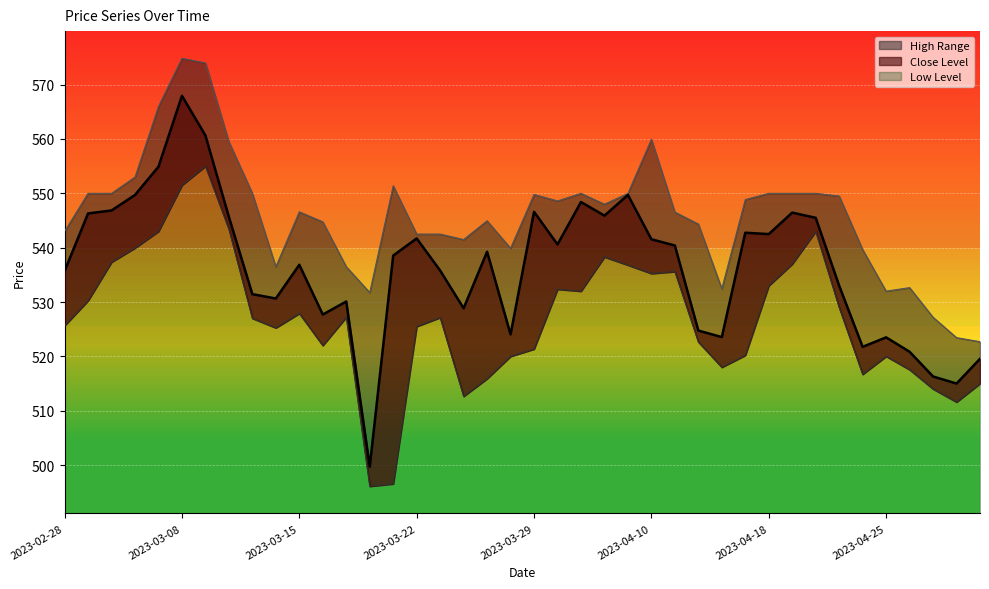

At how many categories does at least one series exceed 498?

40